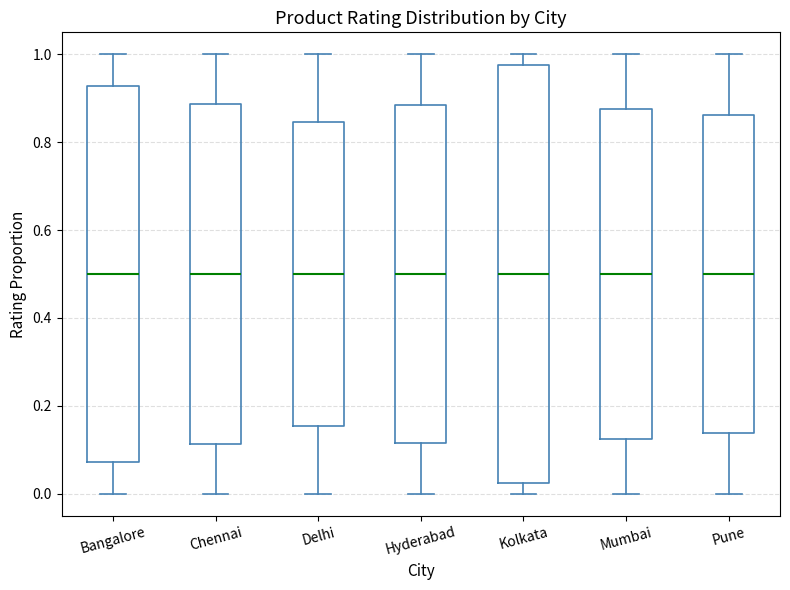

Reading left to right, read every box against the y-axis: the position of its median line, the range the box covers, and the ends of its whiskers. The values are not printed on the chart, so give them approximately, as read against the axis.

Bangalore: median 0.50, box 0.08 to 0.92, whiskers 0.00 to 1.00
Chennai: median 0.50, box 0.12 to 0.88, whiskers 0.00 to 1.00
Delhi: median 0.50, box 0.16 to 0.84, whiskers 0.00 to 1.00
Hyderabad: median 0.50, box 0.12 to 0.88, whiskers 0.00 to 1.00
Kolkata: median 0.50, box 0.02 to 0.98, whiskers 0.00 to 1.00
Mumbai: median 0.50, box 0.12 to 0.88, whiskers 0.00 to 1.00
Pune: median 0.50, box 0.14 to 0.86, whiskers 0.00 to 1.00